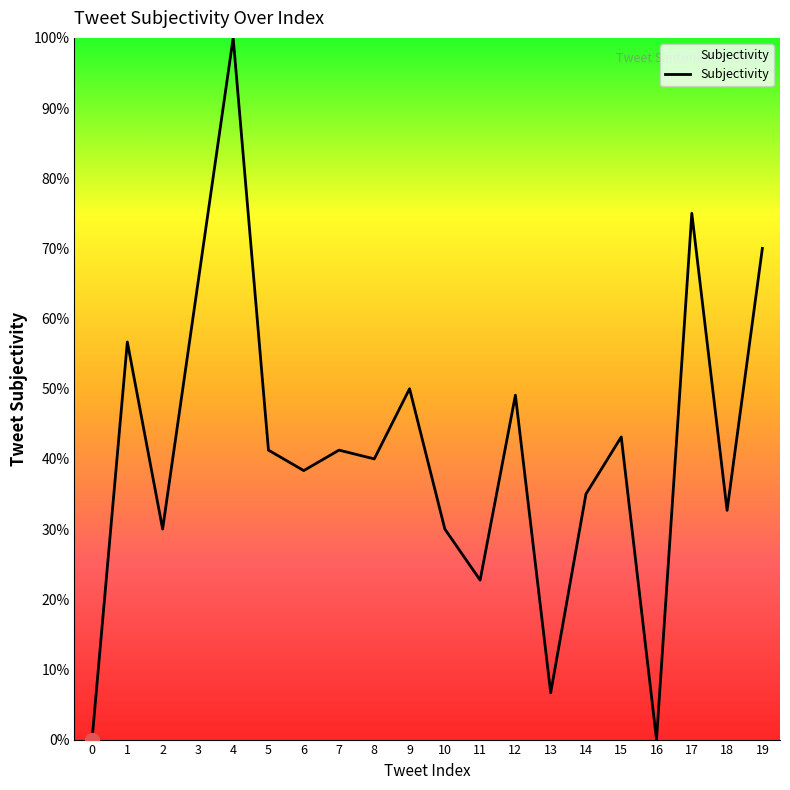

What is the sum of the values at 2 and 14?

0.6